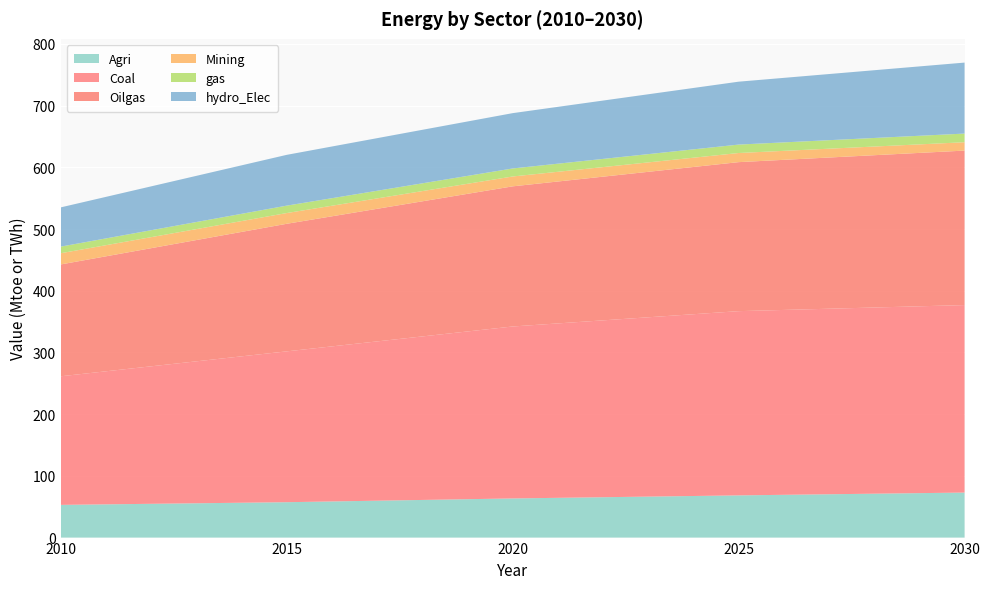

Reading right to left, transcribe all the data shown in this chart.

Agri: 2030=72.9	2025=68.4	2020=63.4	2015=57.3	2010=53.0
Coal: 2030=303.8	2025=298.5	2020=278.6	2015=244.4	2010=208.4
Oilgas: 2030=250.3	2025=241.5	2020=227.1	2015=206.7	2010=181.2
Mining: 2030=13.6	2025=14.8	2020=16.0	2015=17.4	2010=18.2
gas: 2030=14.0	2025=13.6	2020=13.0	2015=12.0	2010=10.7
hydro_Elec: 2030=115.0	2025=101.9	2020=89.6	2015=82.3	2010=63.6